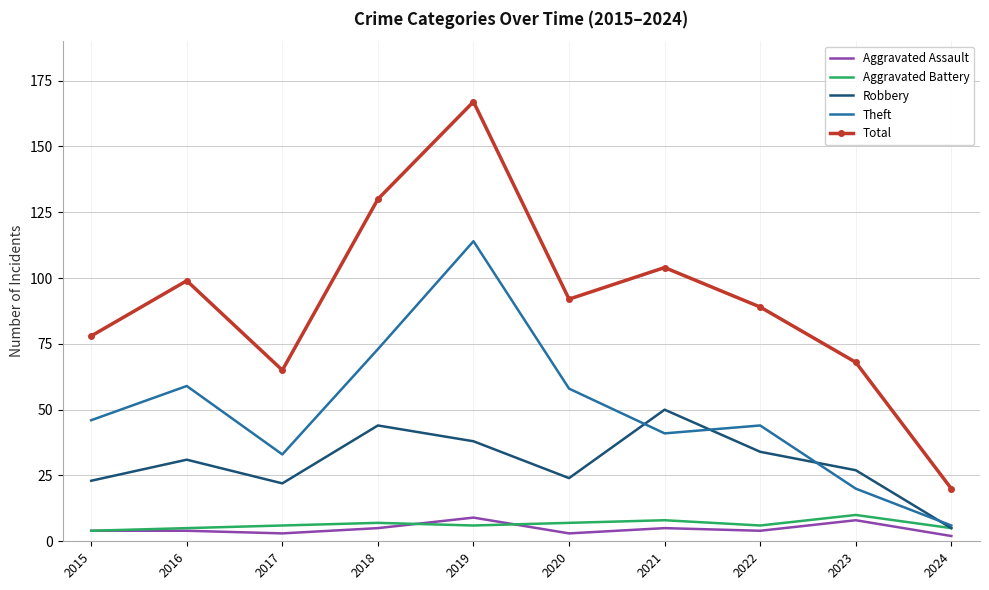

What is the total value across all series at 2022?

177